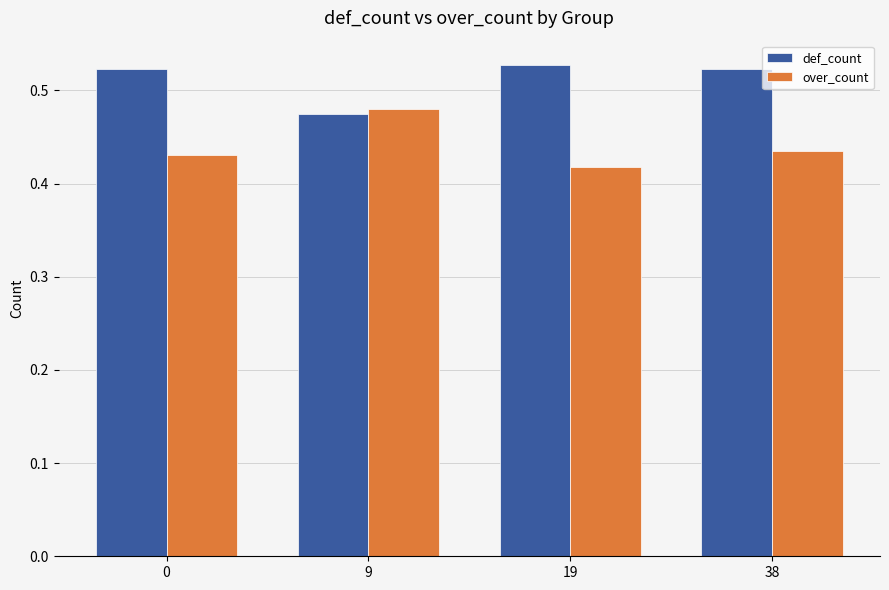

What is the sum of all over_count values?

1.8